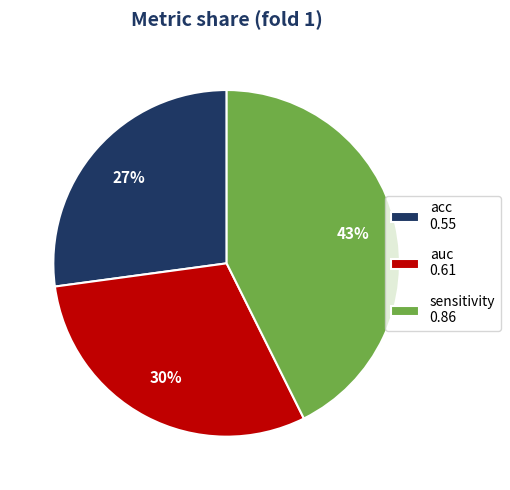

Combined, do auc 0.61 and sensitivity 0.86 account for over 50%?

Yes